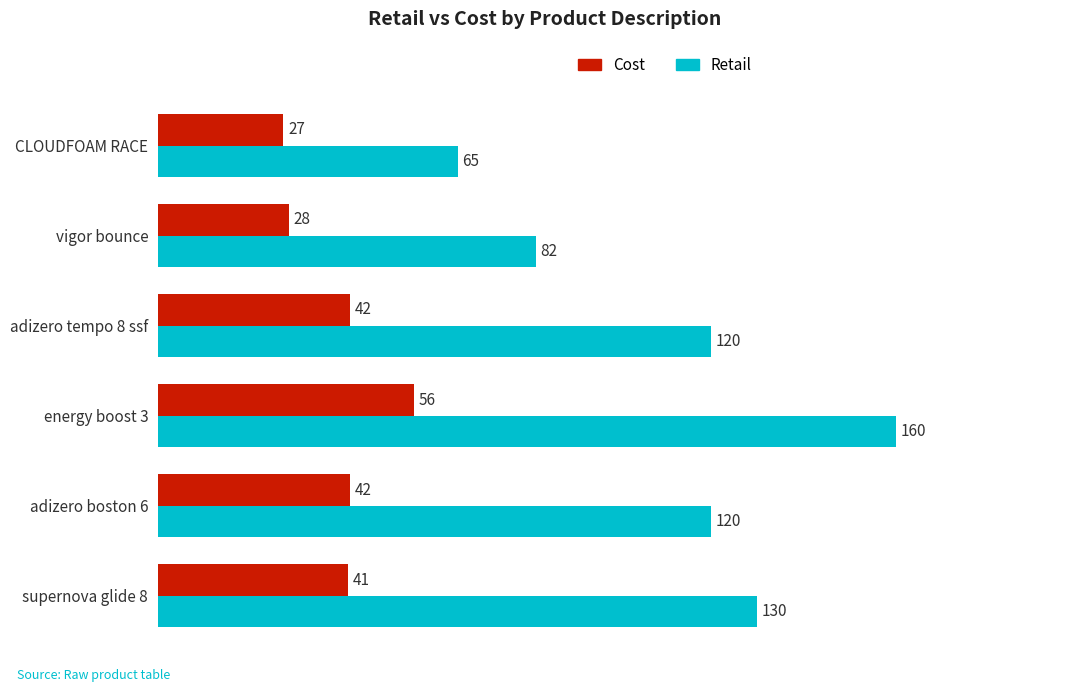

Is it true that Cost equals 95.1 at energy boost 3?

False